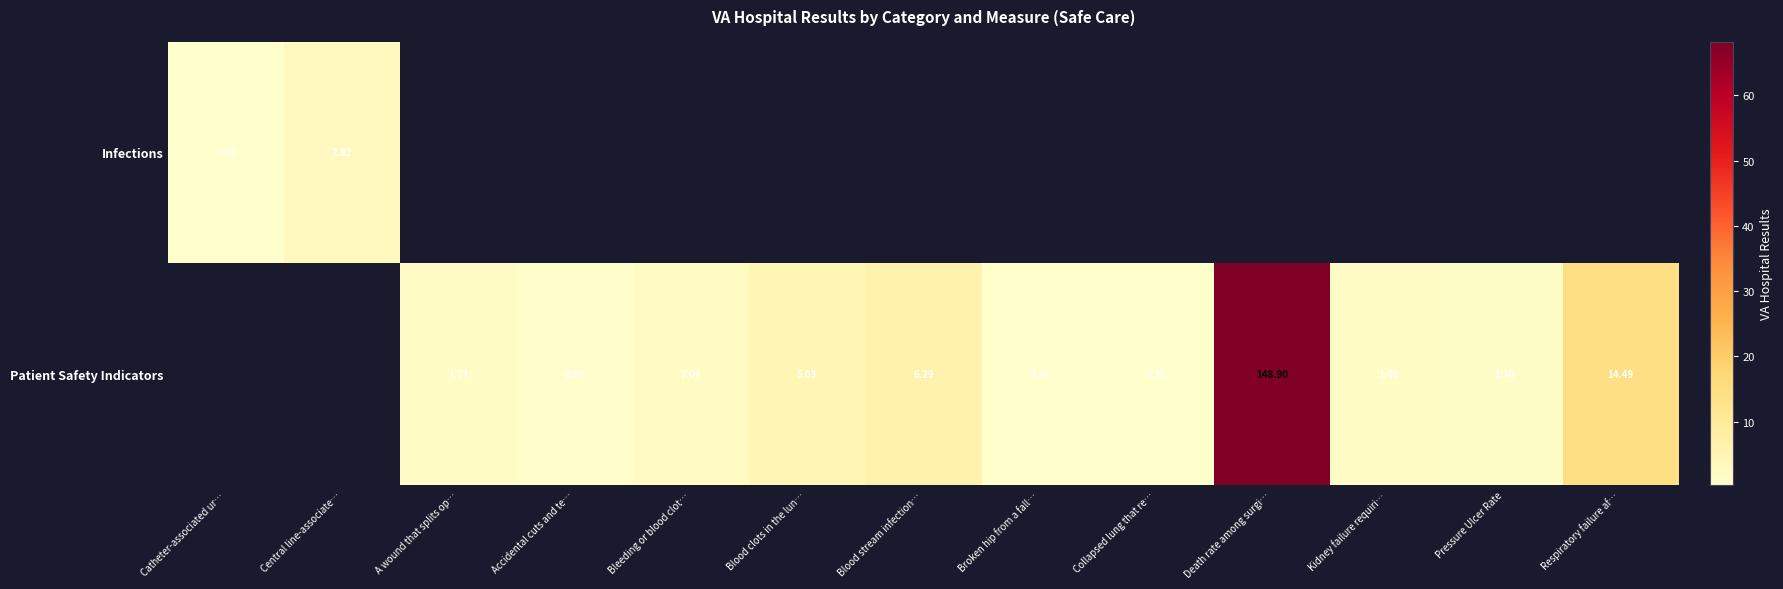

The value of Patient Safety Indicators at Respiratory failure af… is 14.5. True or false?

True